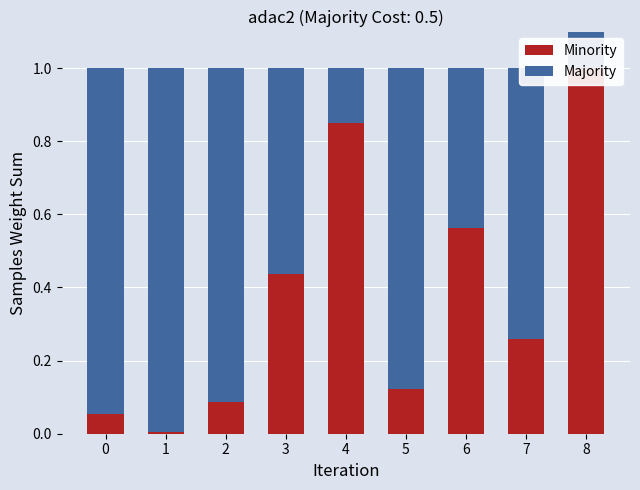

True or false: Majority has a value of 0.3 at 3.

False